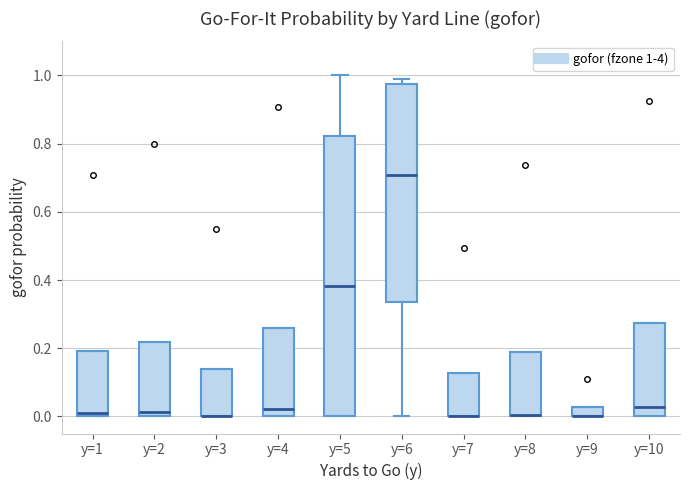

Where does the upper whisker of the box for y=5 end on the y-axis? The values are not printed on the chart, so give them approximately, as read against the axis.

1.00